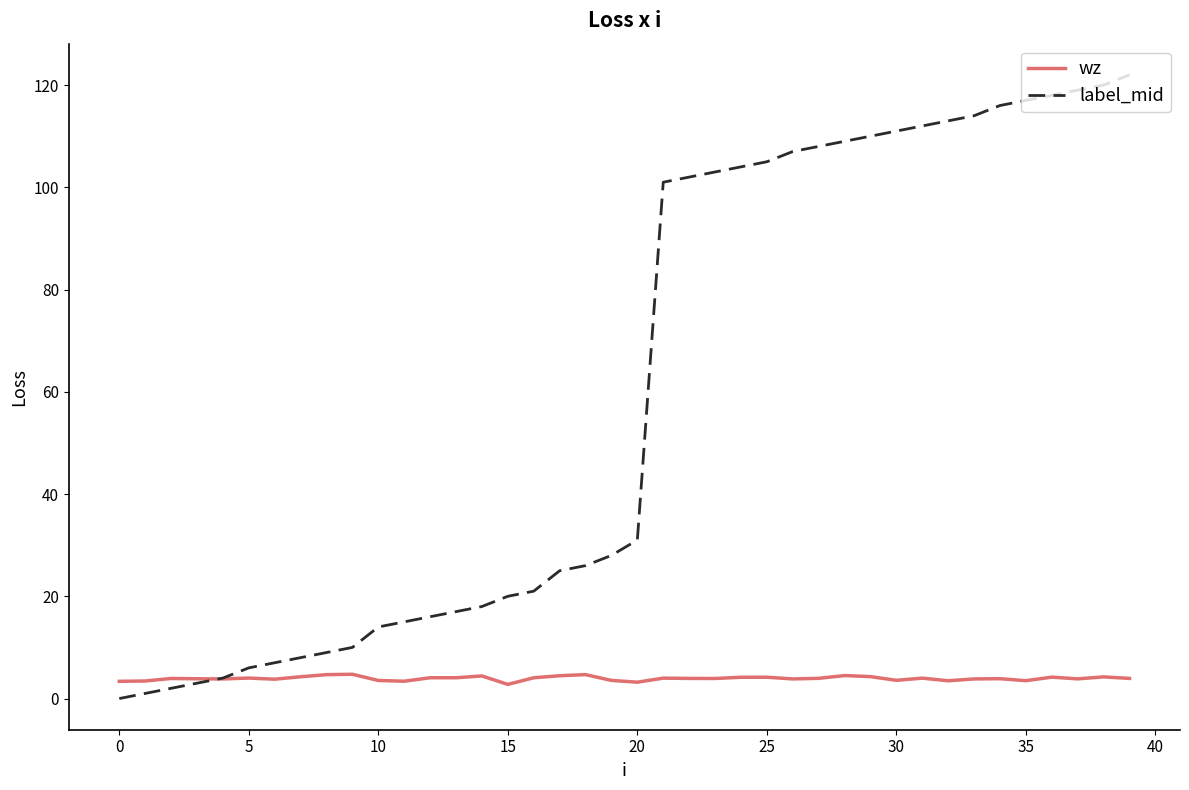

True or false: label_mid and wz cross at least once.

True